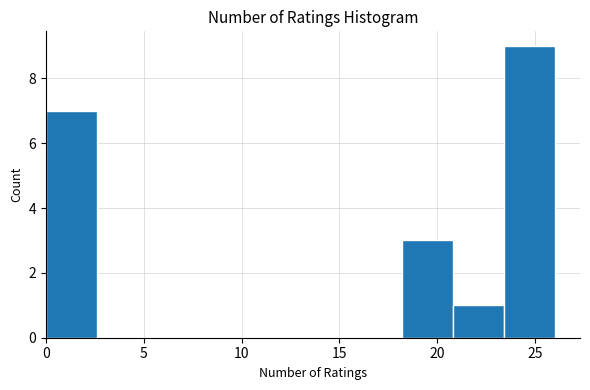

What is the height of the bar covering 0.0 to 2.6 on the x-axis? Neither the bar edges nor the heights are printed on the chart, so give them approximately, as read against the axes.

7